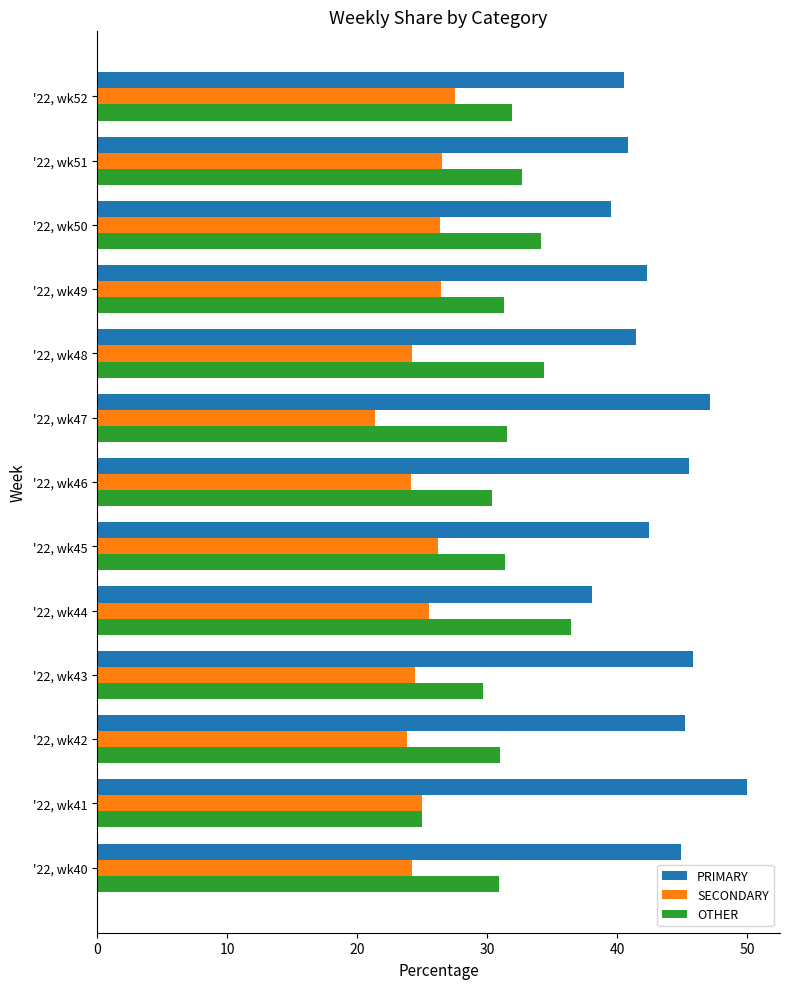

True or false: PRIMARY has a value of 40.8 at '22, wk51.

True